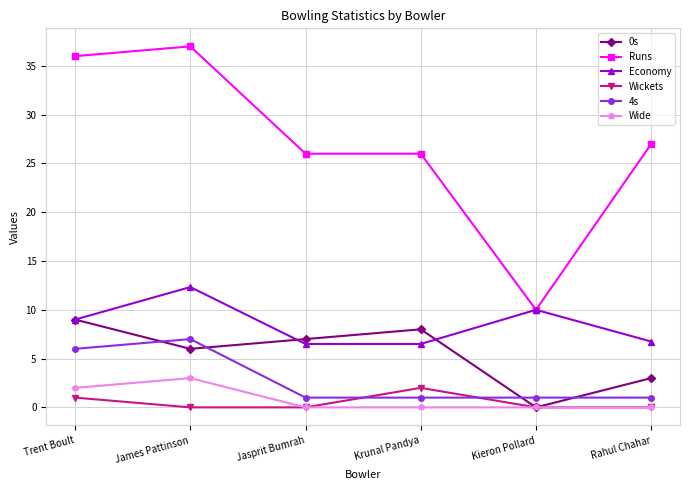

What is the sum of all 4s values?

17.0